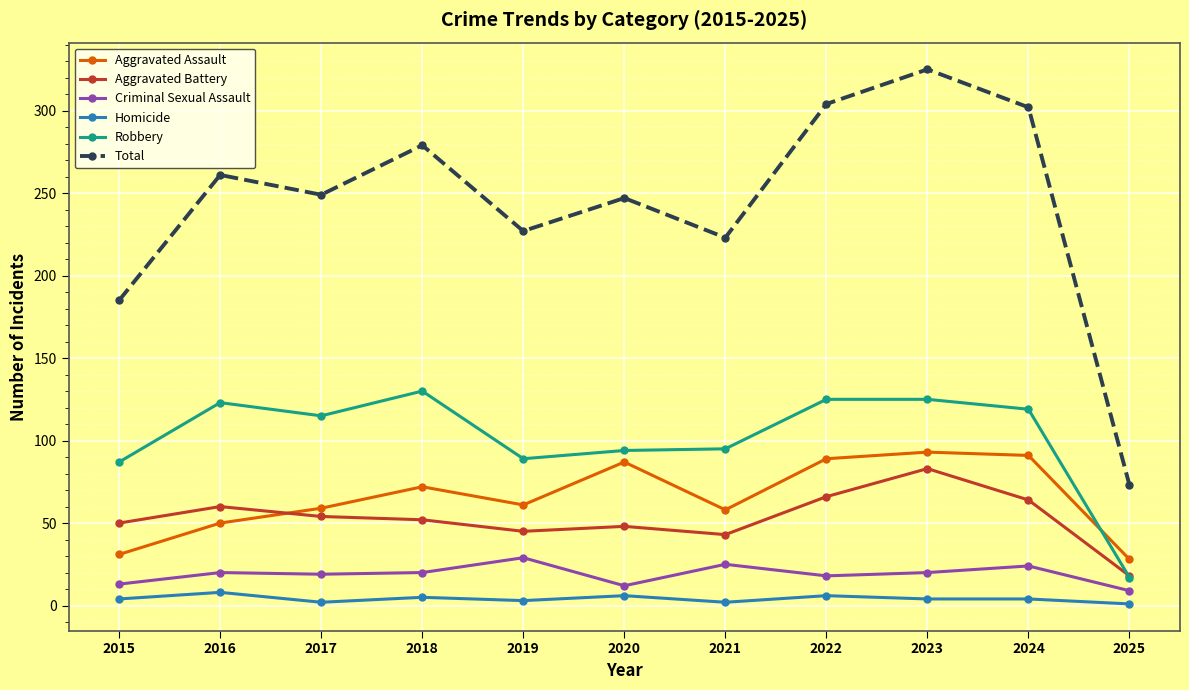

Where is the first local maximum for Robbery?

2016